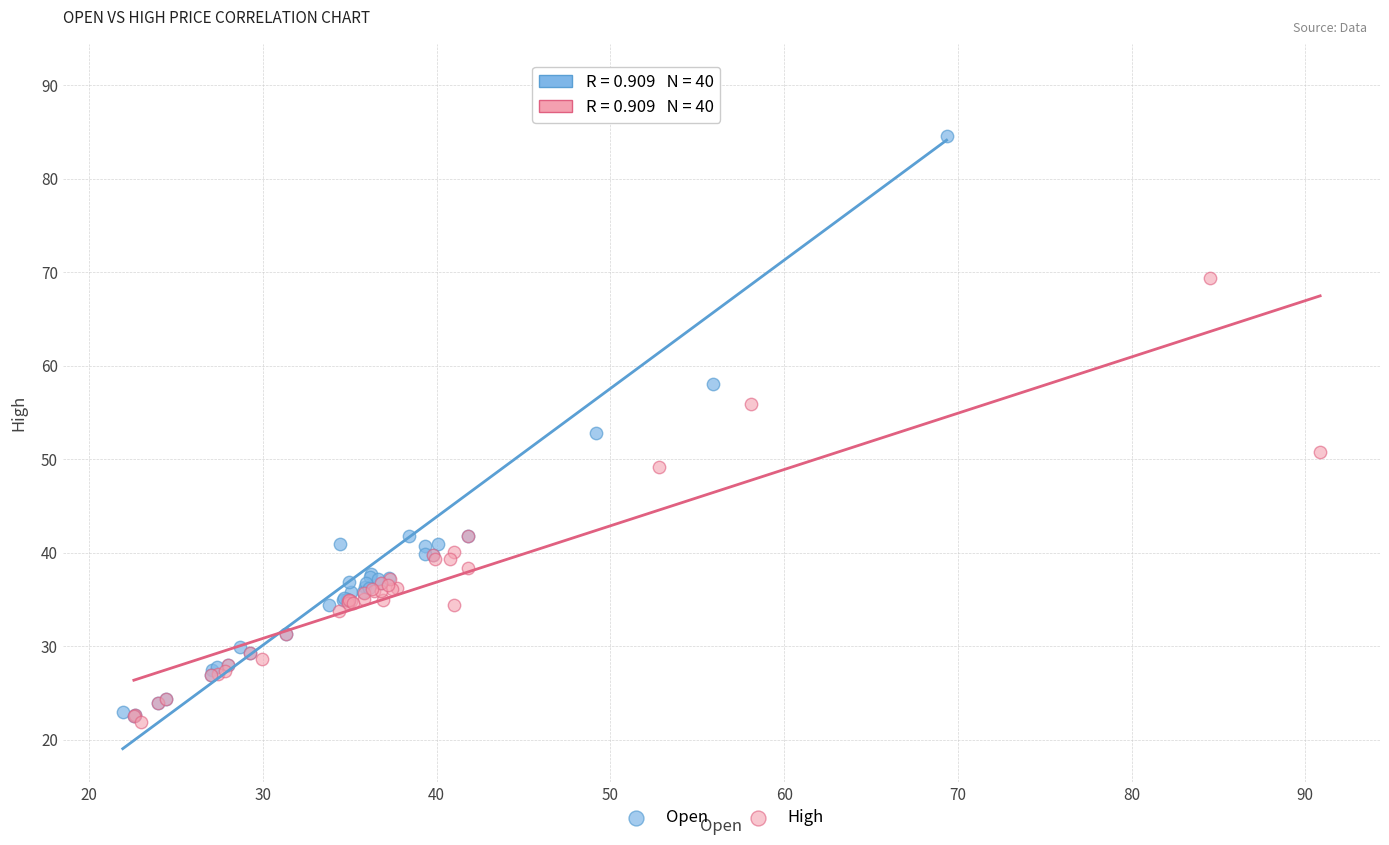

Which series reaches the minimum Y coordinate?

High